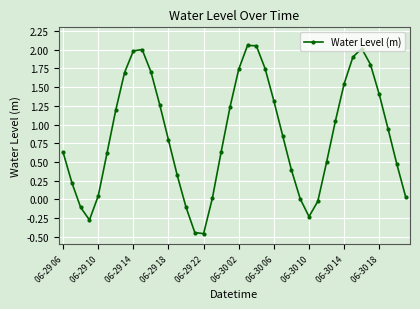

How many interior local peaks (higher than both neighbors) does the data have?

3